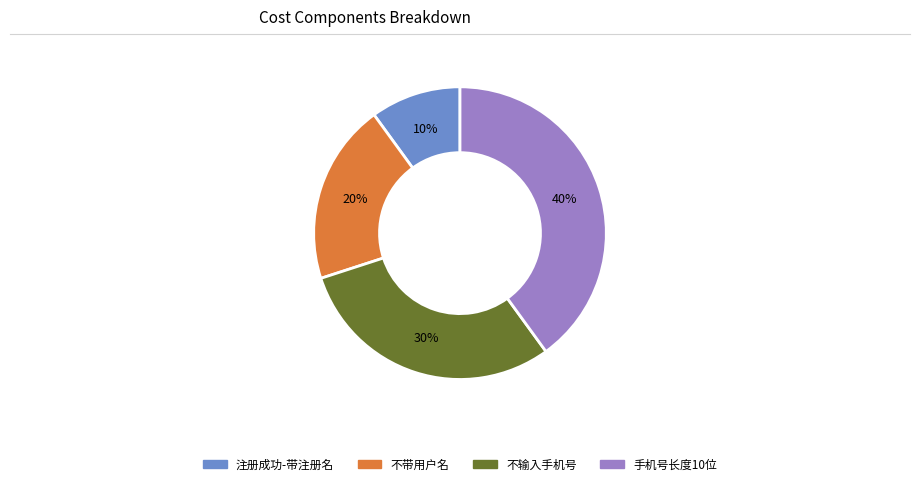

How many segments does this pie chart have?

4